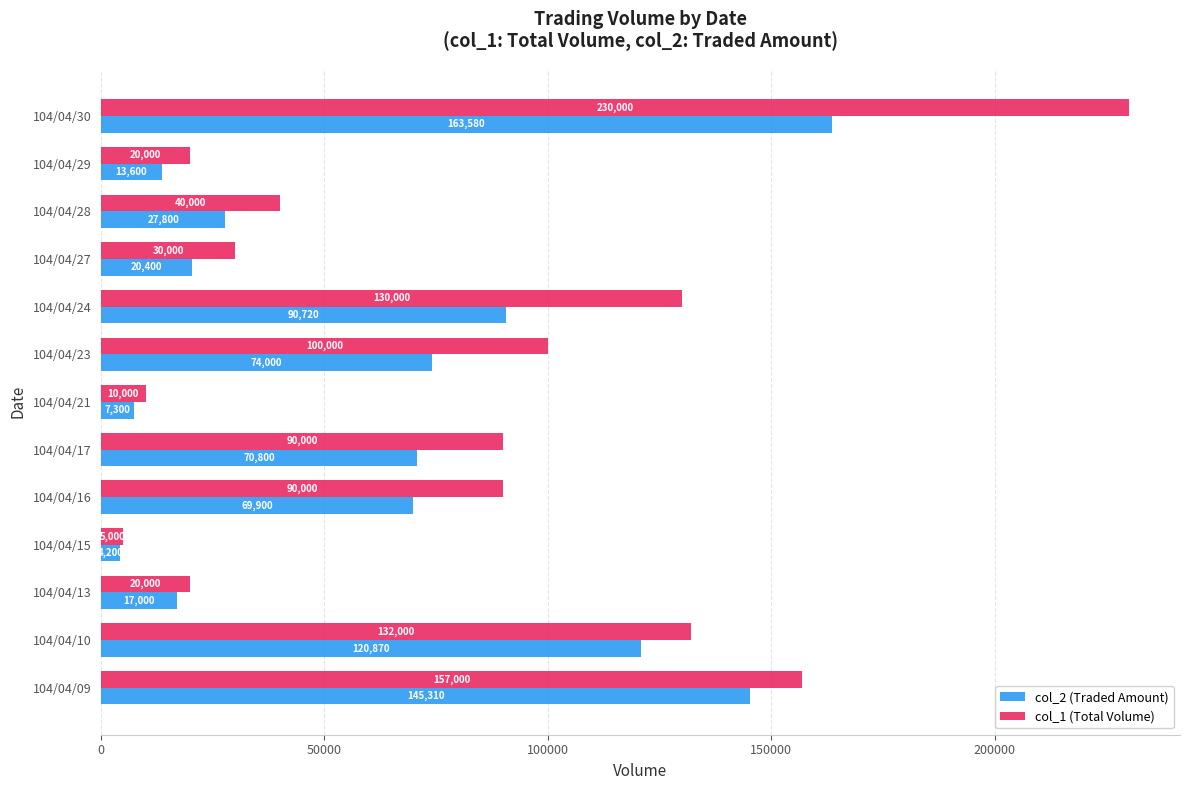

The value of col_2 (Traded Amount) at 104/04/09 is 202934. True or false?

False